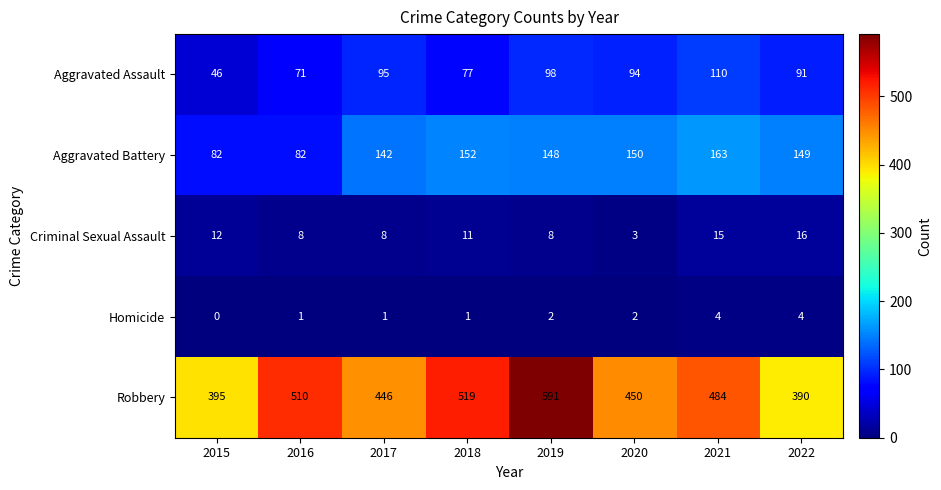

List the labels in order of Robbery value, smallest first.

2022, 2015, 2017, 2020, 2021, 2016, 2018, 2019